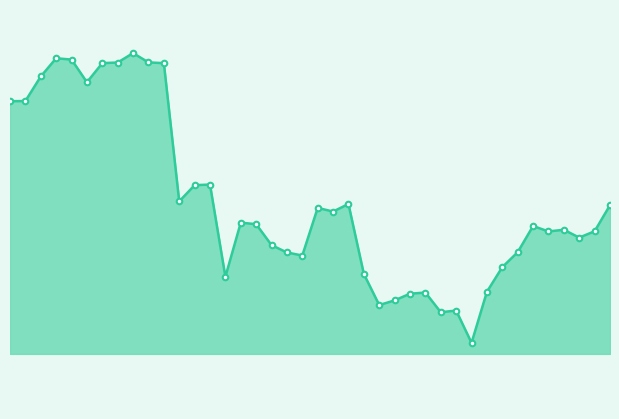

How many lines are shown in the chart?

1